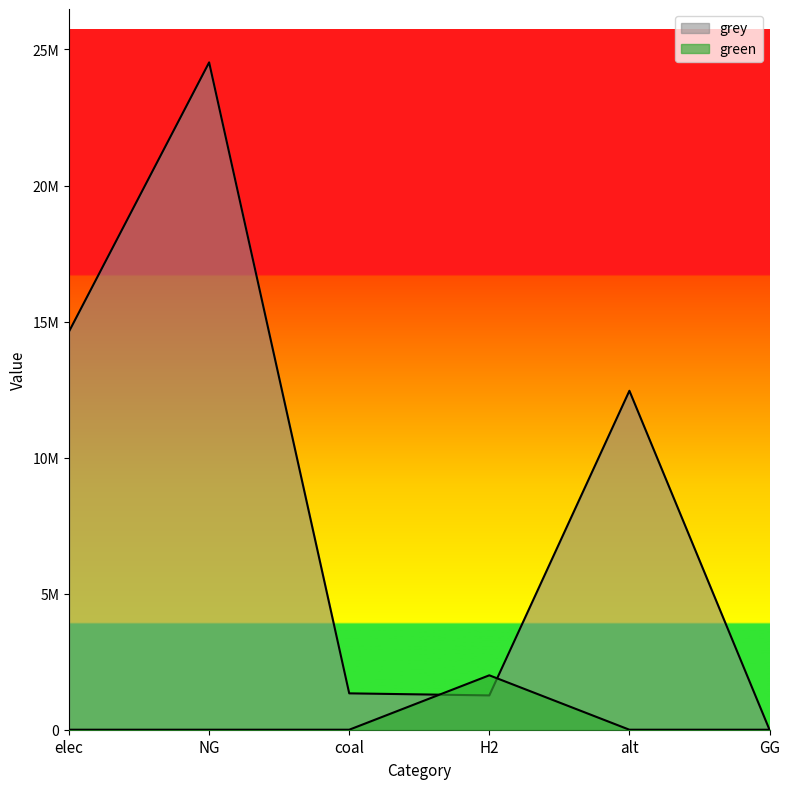

Count the number of categories in the chart.

6